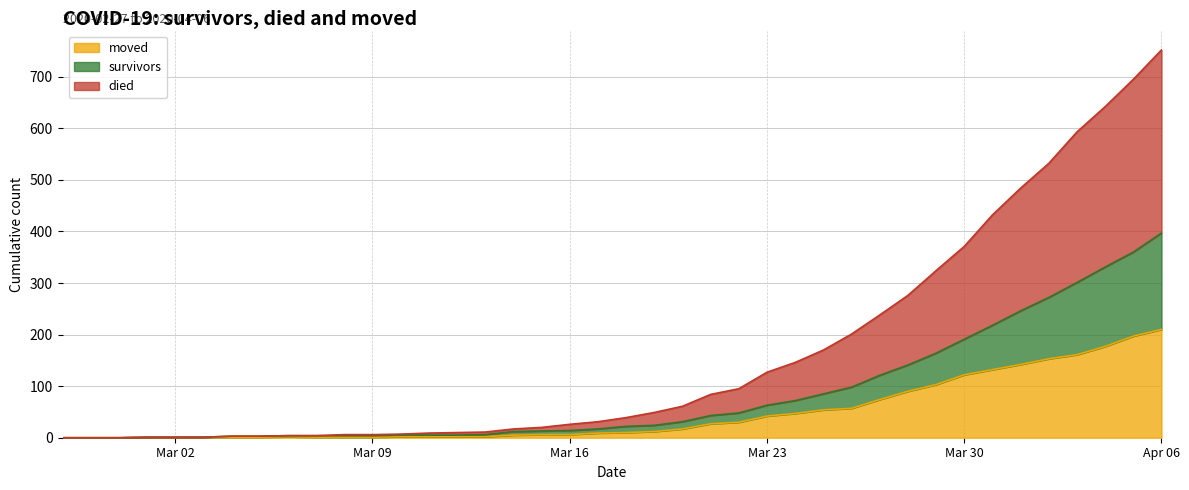

At which category is the sum across all series the highest?

Apr 06